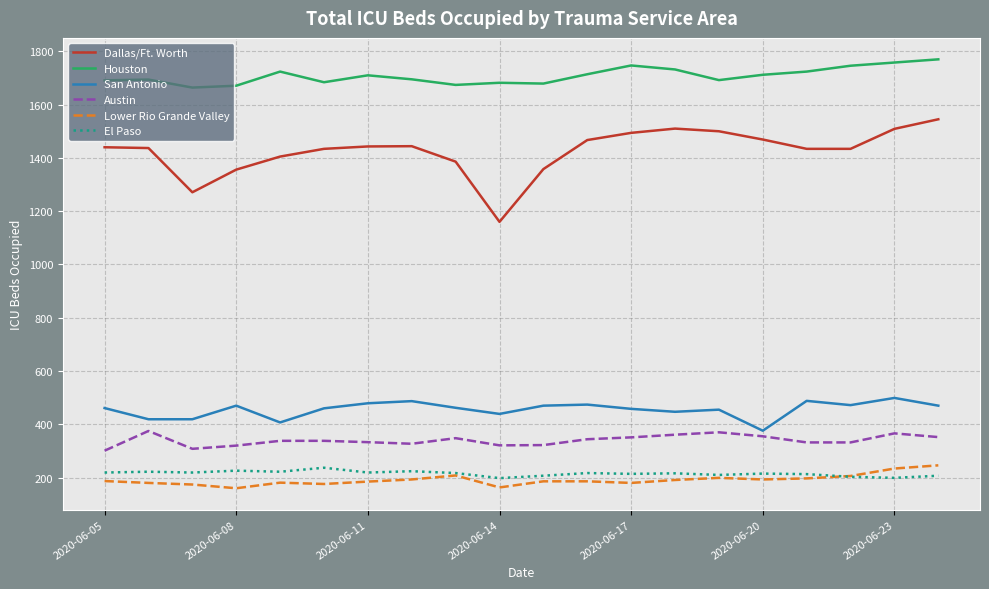

What is the lowest value of the El Paso series?

198